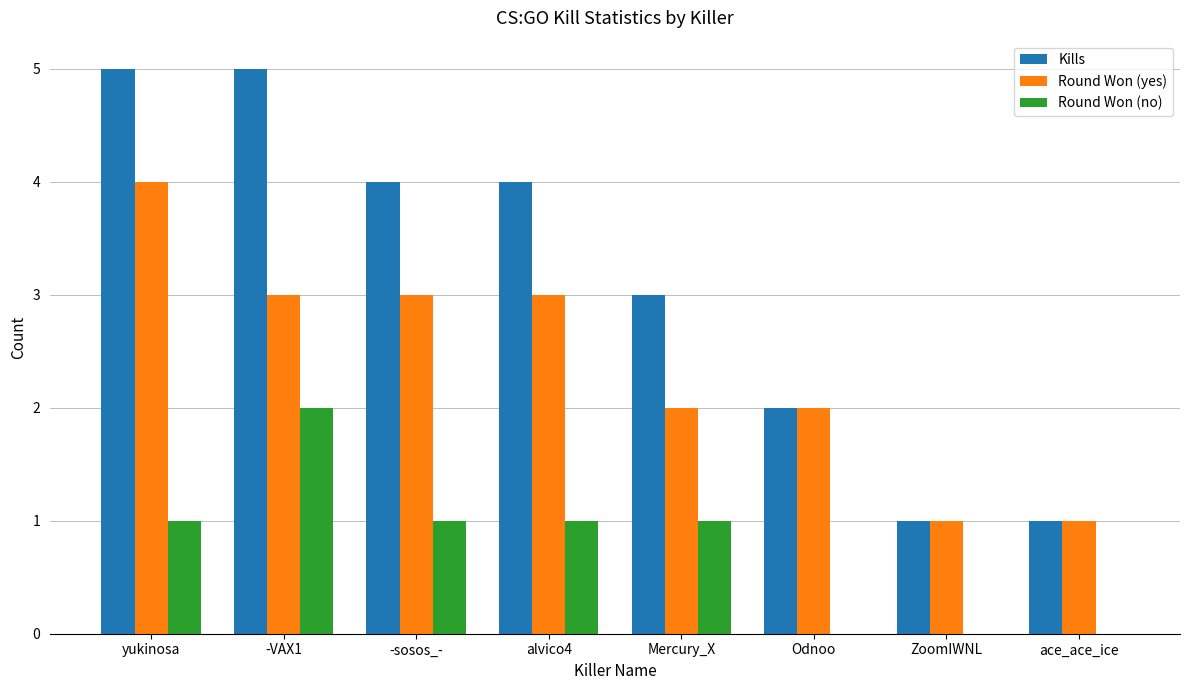

What is the sum of the Round Won (yes) values at yukinosa and ace_ace_ice?

5